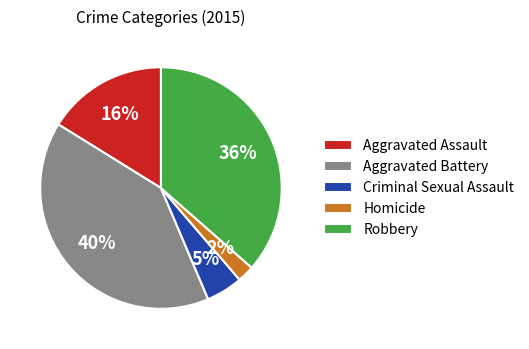

What is the smallest slice in the pie chart?

Homicide